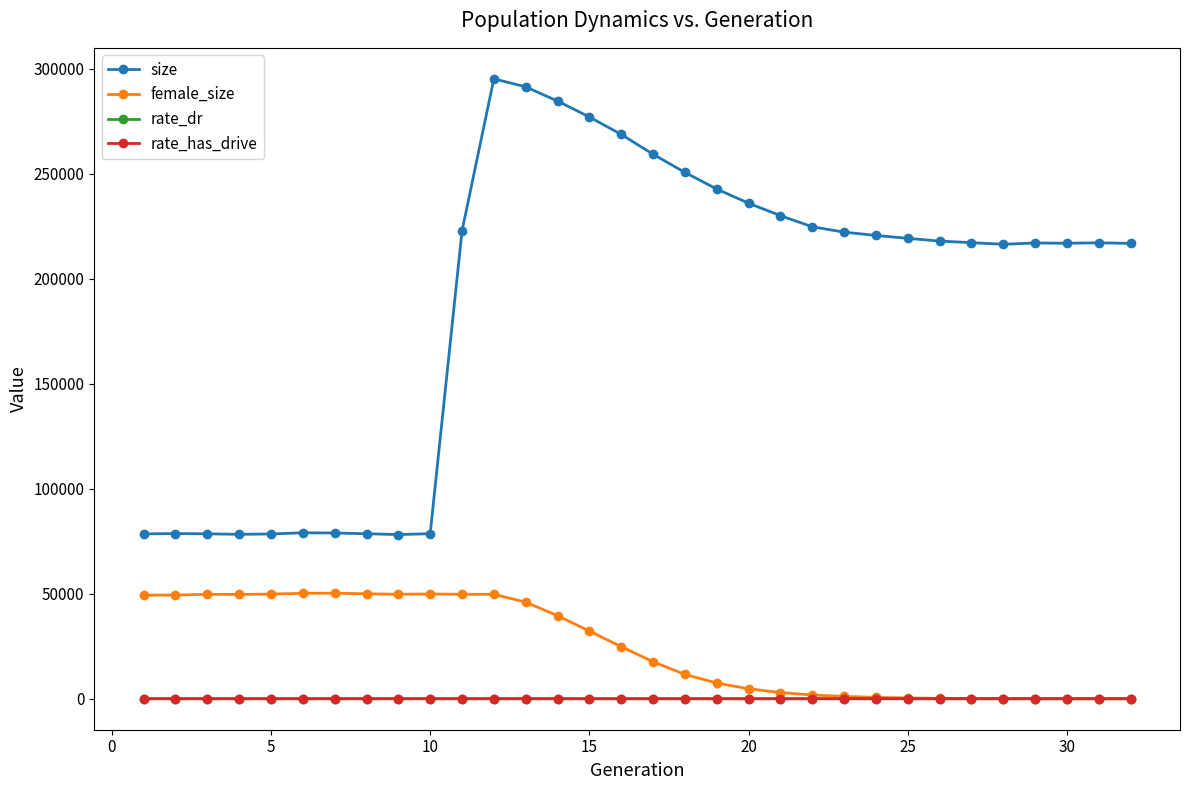

True or false: female_size and size intersect in this chart.

False